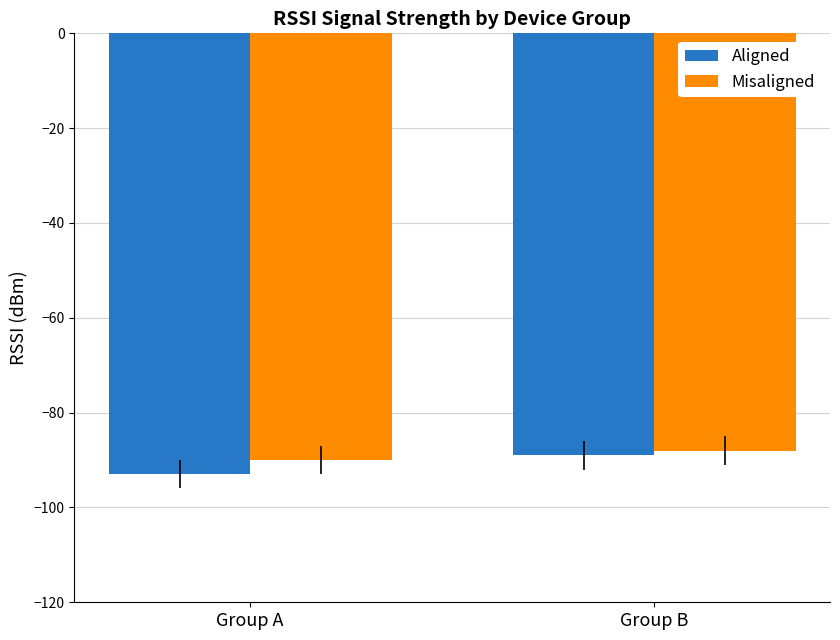

Between Group A and Group B, which series saw the biggest shift?

Aligned